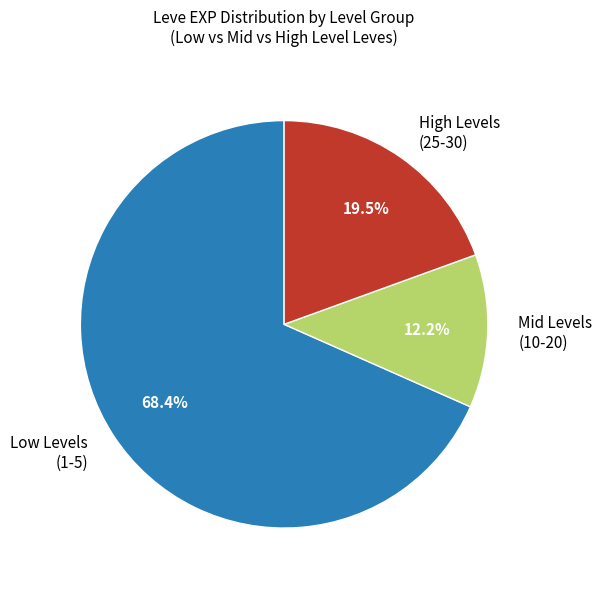

How many segments does this pie chart have?

3